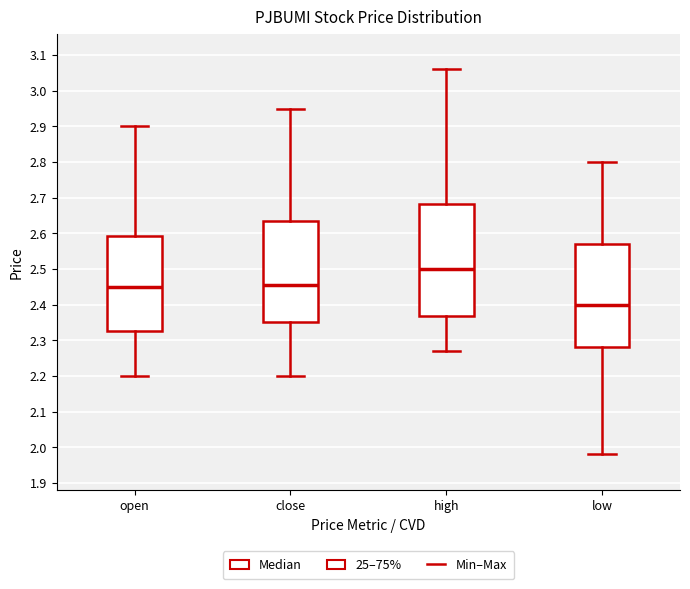

Reading left to right, read every box against the y-axis: the position of its median line, the range the box covers, and the ends of its whiskers. The values are not printed on the chart, so give them approximately, as read against the axis.

open: median 2.45, box 2.33 to 2.59, whiskers 2.20 to 2.90
close: median 2.46, box 2.35 to 2.64, whiskers 2.20 to 2.95
high: median 2.50, box 2.37 to 2.68, whiskers 2.27 to 3.06
low: median 2.40, box 2.28 to 2.57, whiskers 1.98 to 2.80